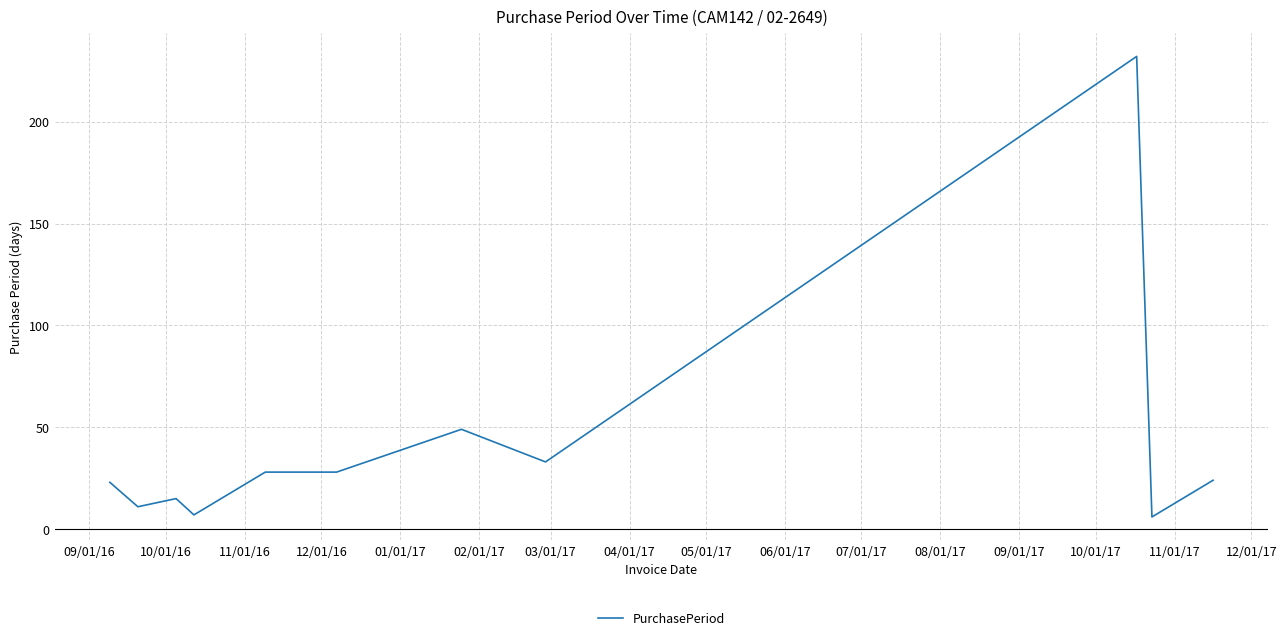

What is the difference between the maximum and minimum values?

226